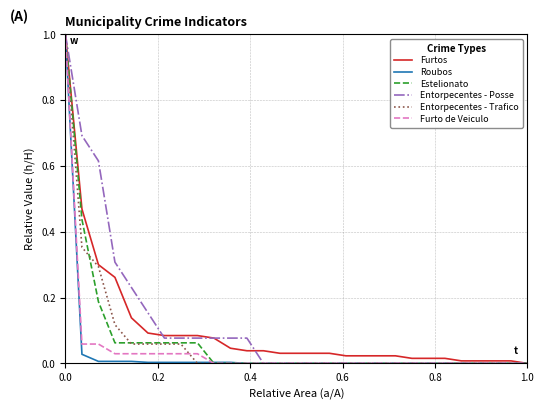

What is the difference between the maximum and minimum values in the Roubos series?

1.0